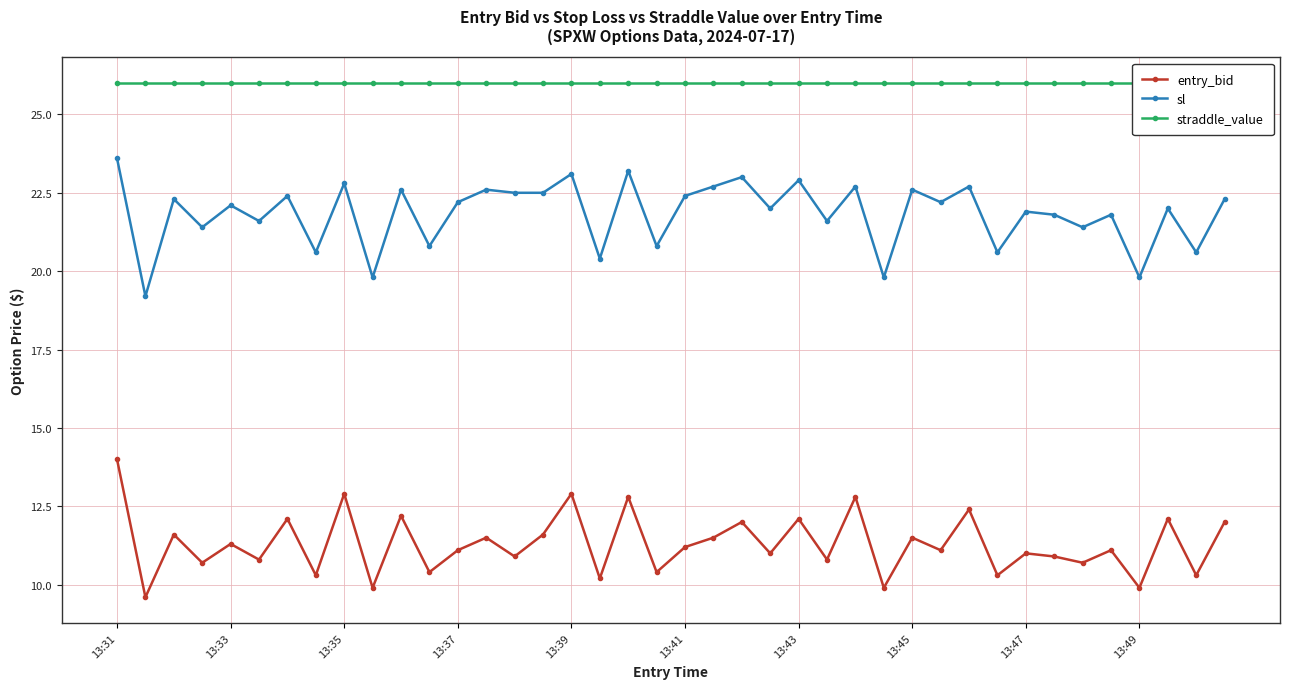

True or false: entry_bid has more than 0 points higher than both neighbors.

True